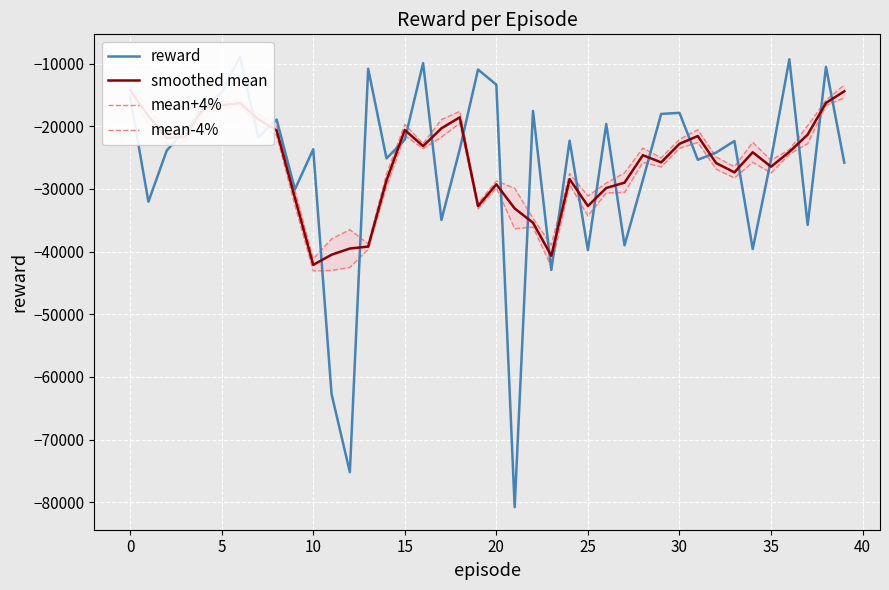

True or false: smoothed mean and mean+4% intersect in this chart.

False